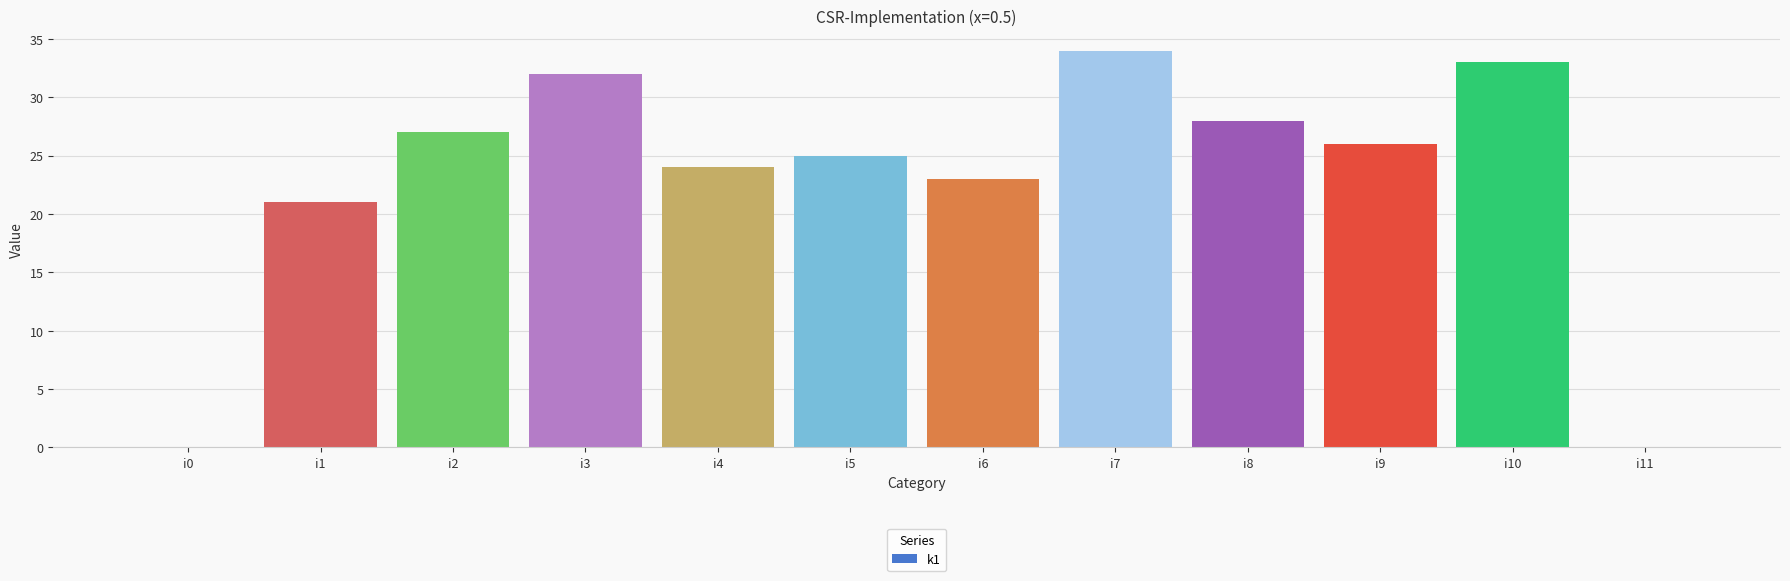

Between i3 and i2, which is larger?

i3